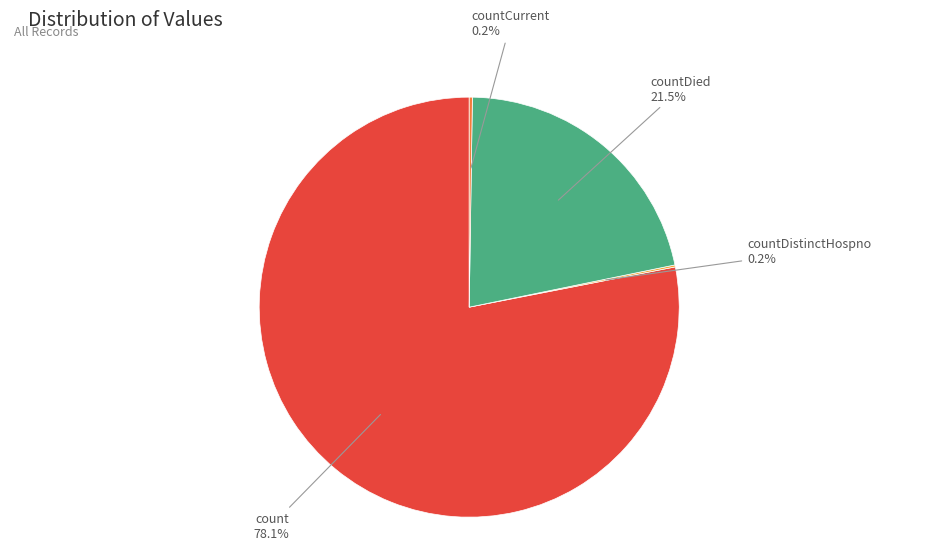

What portion of the pie excludes countDied?

78.5%